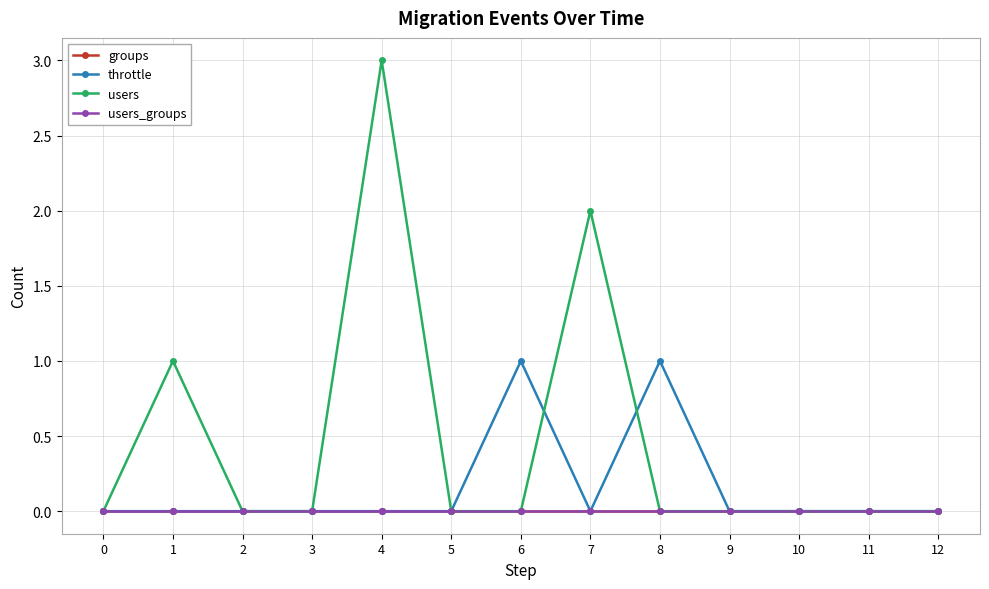

Does the chart have visible grid lines?

Yes